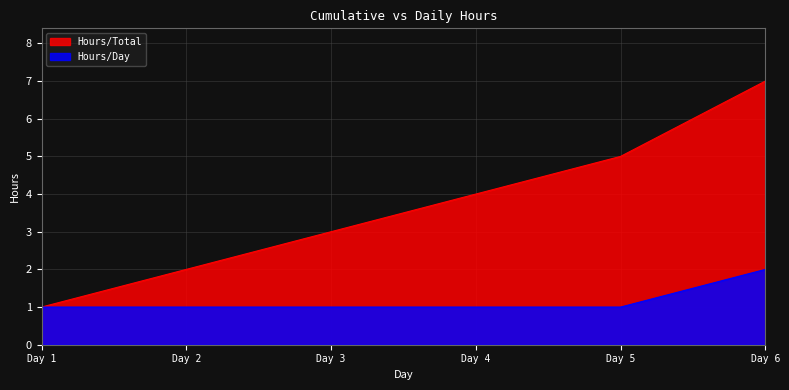

Does the chart display data point markers on the line(s)?

No